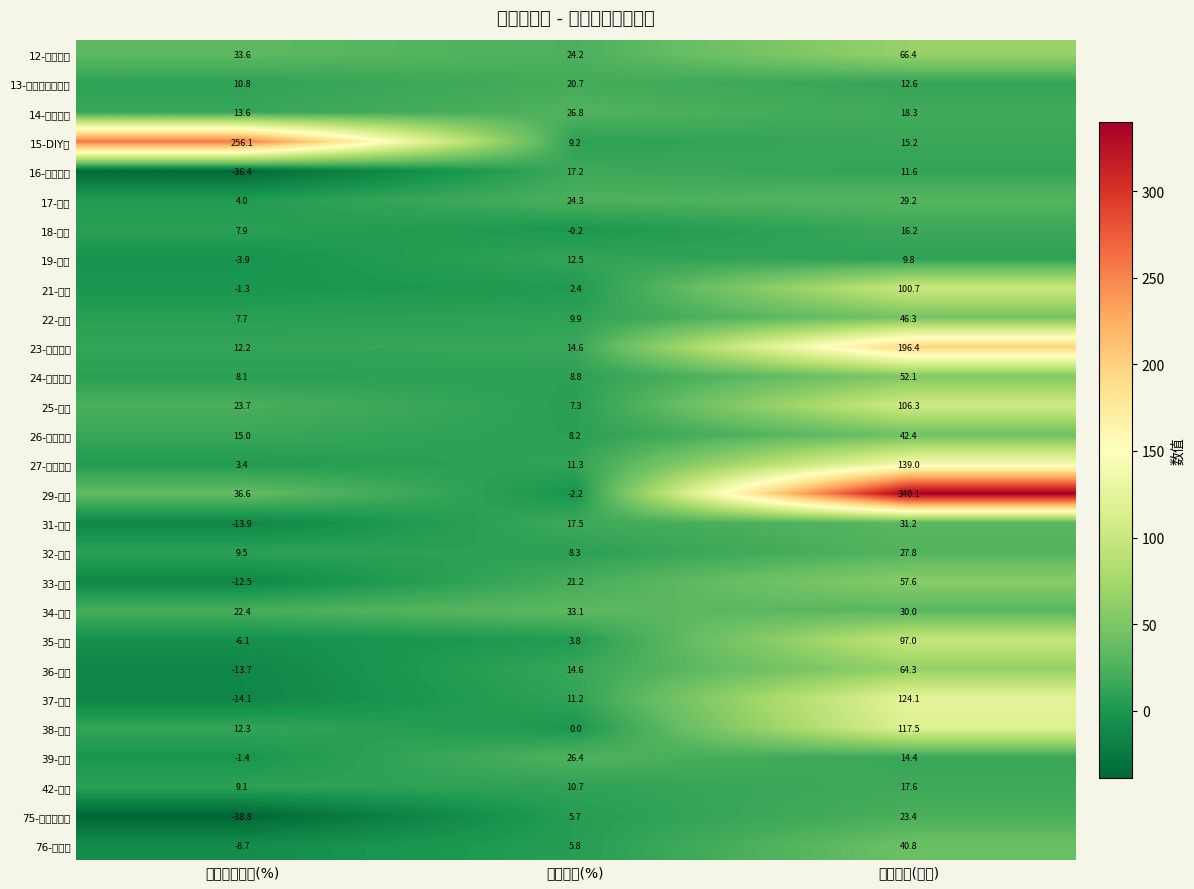

What is the maximum value shown in the chart?

340.1